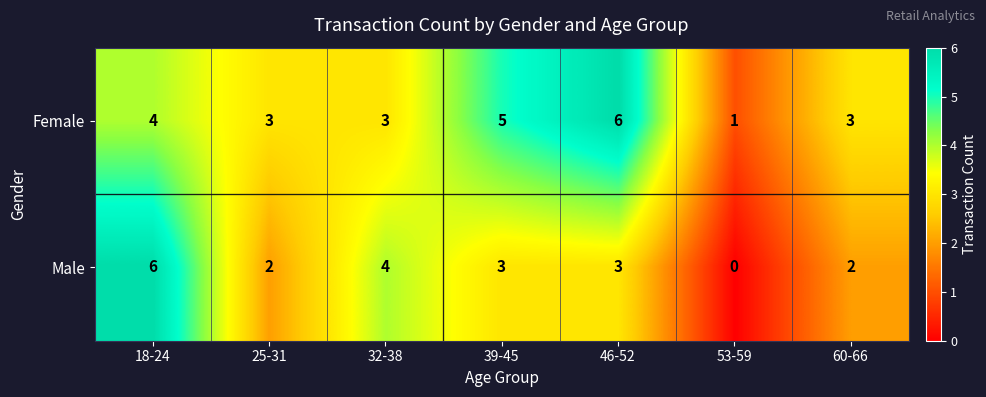

Rank the series by their average value, from lowest to highest.

Male, Female